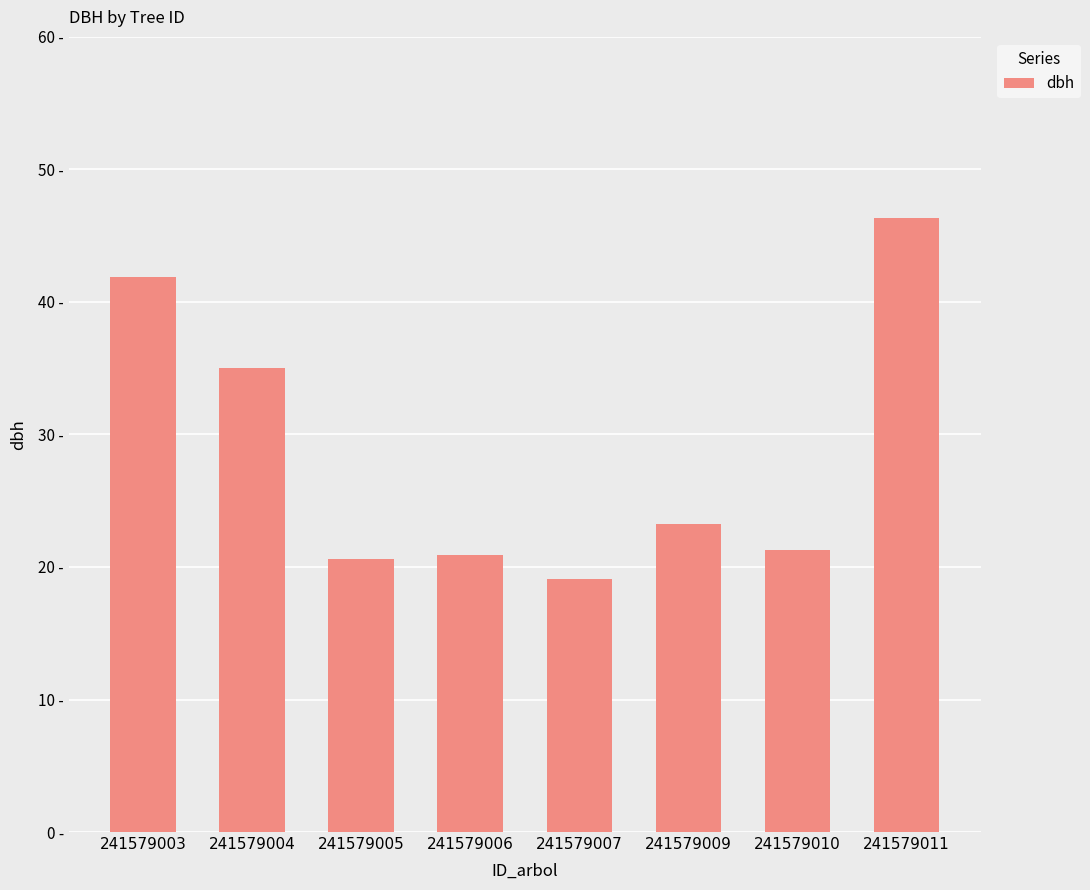

What is the difference between the second highest and minimum values?

22.8